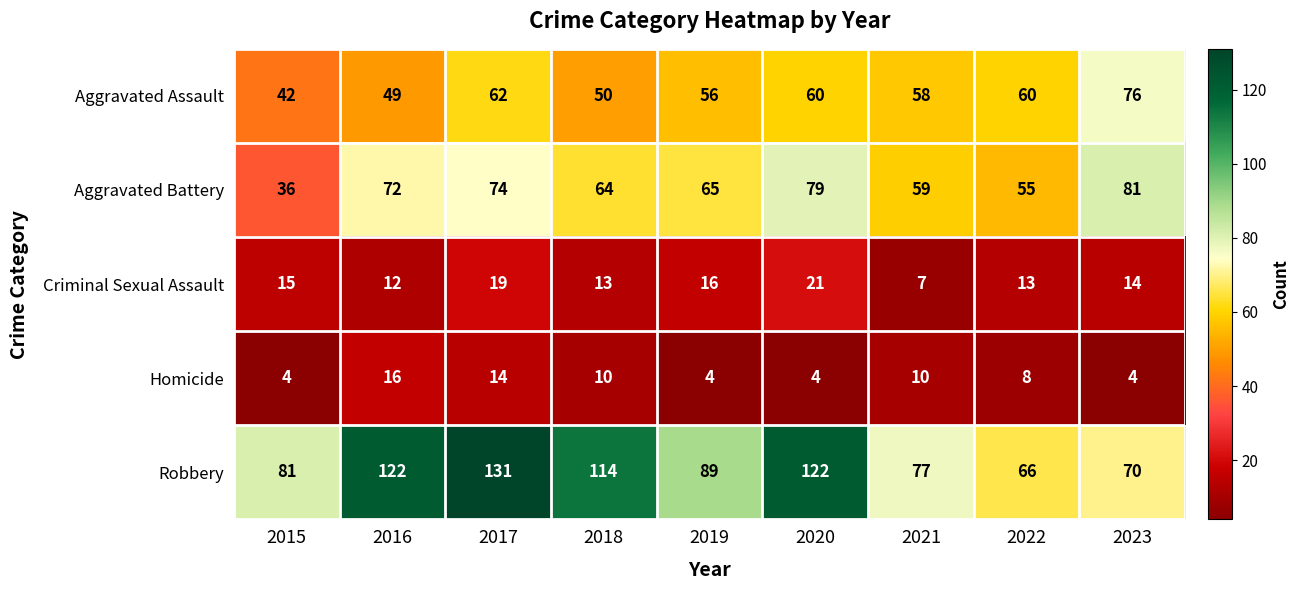

What value does the Aggravated Assault series have at 2021?

58